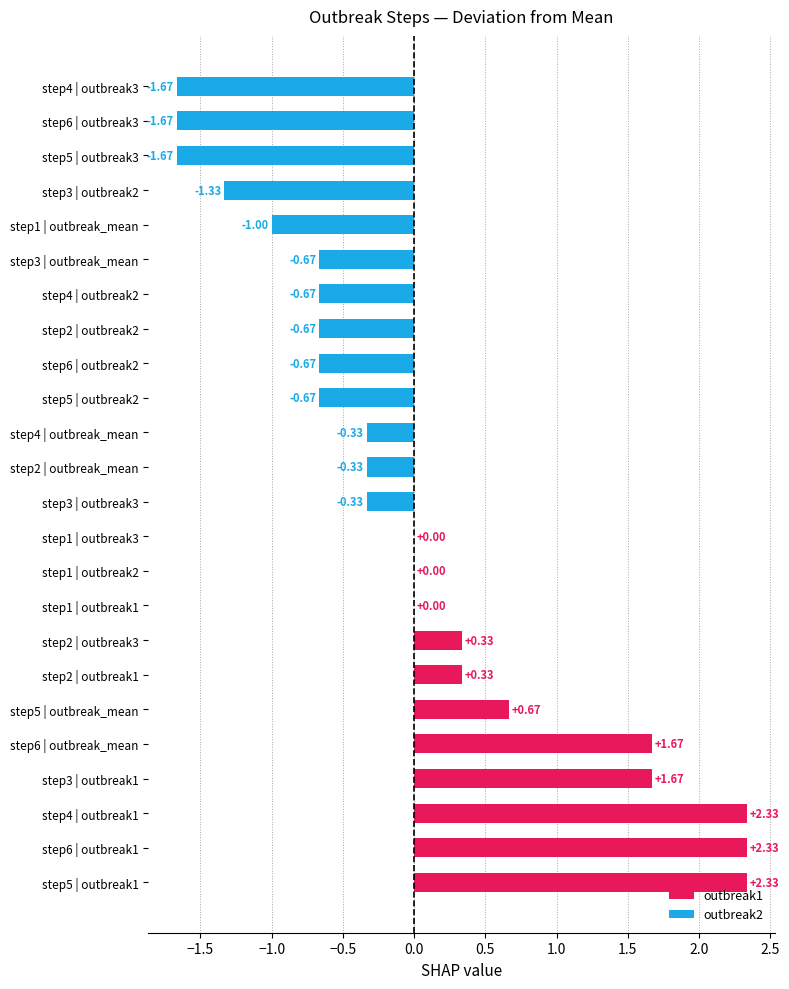

Are the bars horizontal?

Yes